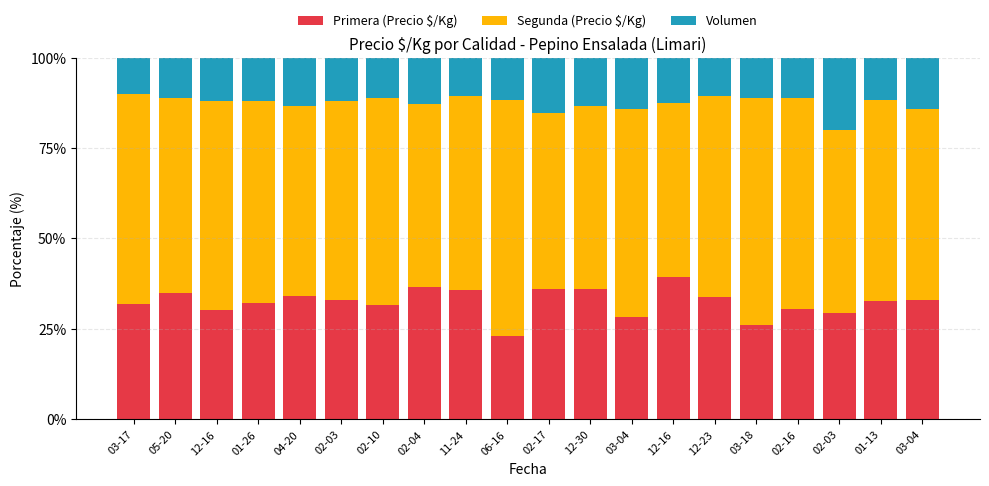

The value of Segunda (Precio $/Kg) at 01-13 is 84.2. True or false?

False